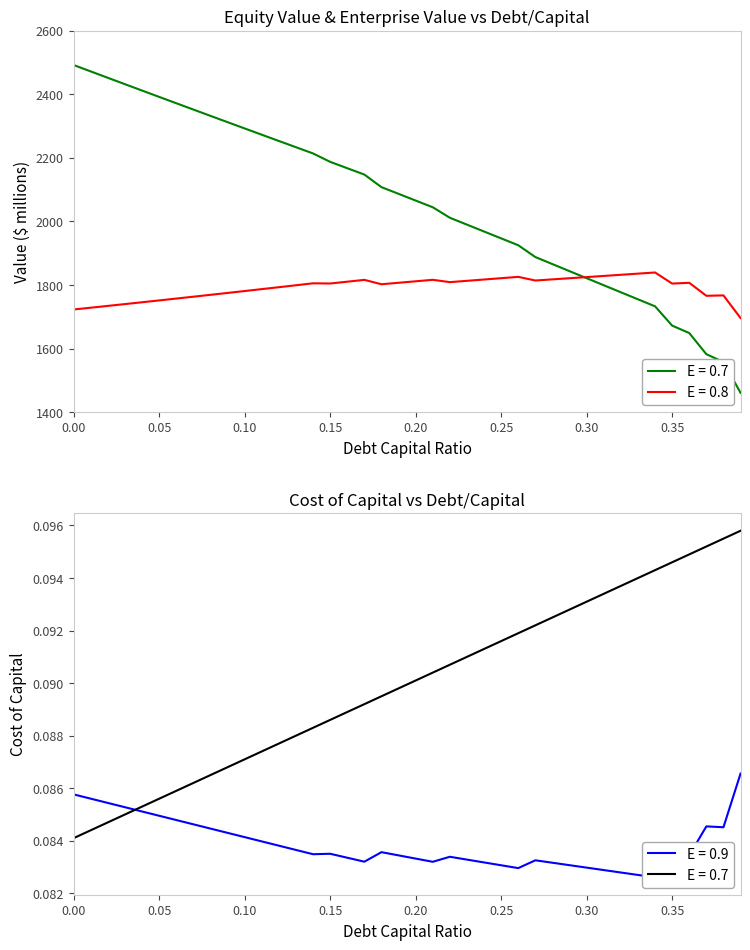

True or false: equity_value has more than 1 interior local peaks.

False